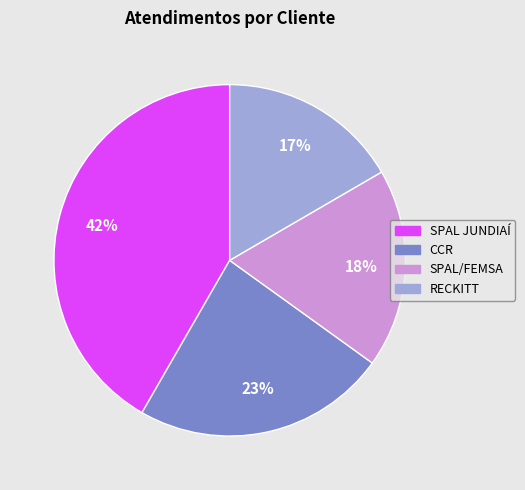

To the nearest percent, what is the average slice percentage?

25%